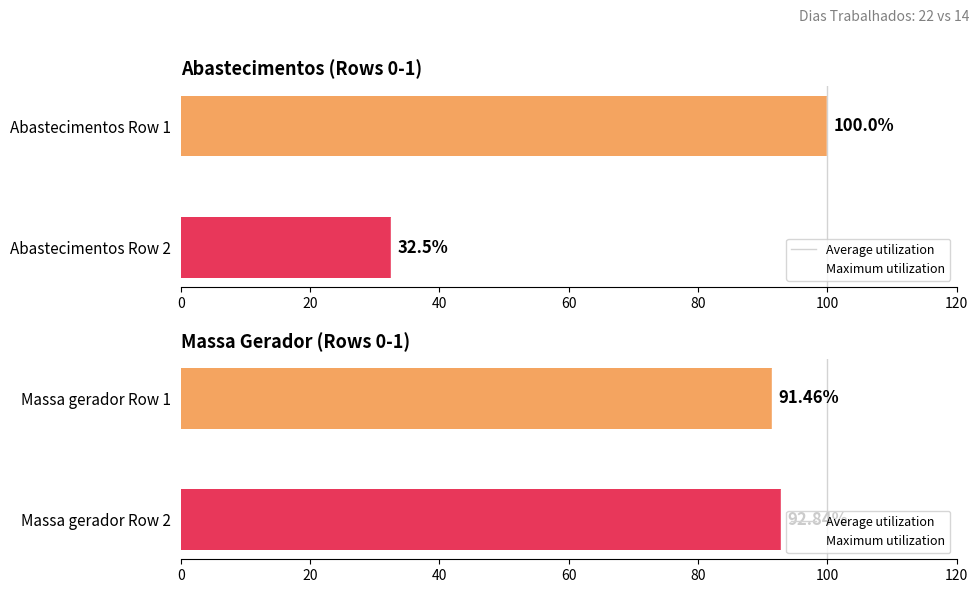

List the series in order of their peak value, highest first.

Abastecimentos, Massa gerador